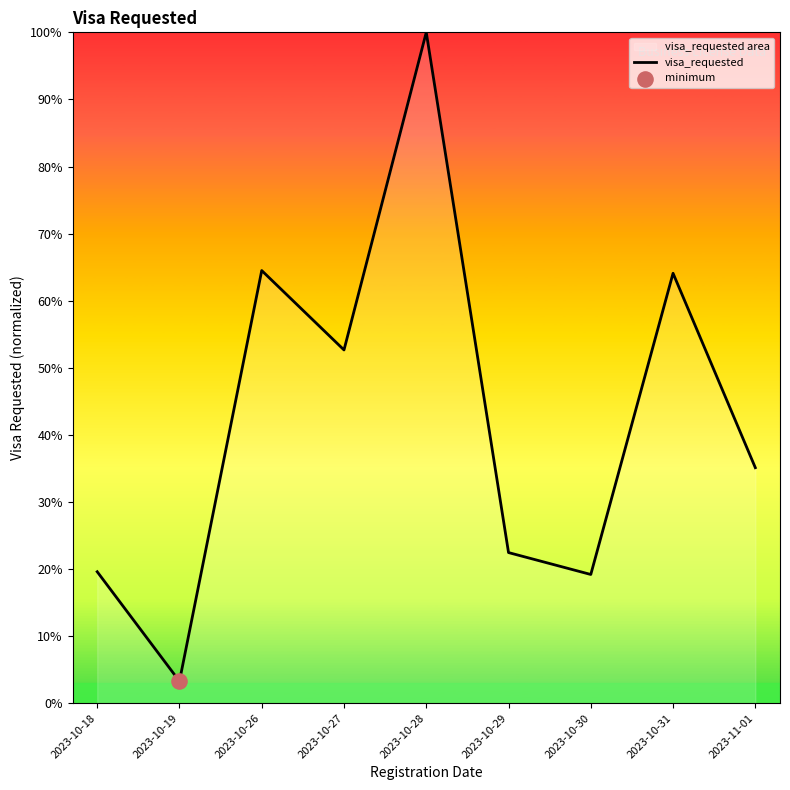

Between 2023-10-27 and 2023-10-26, which is larger?

2023-10-26